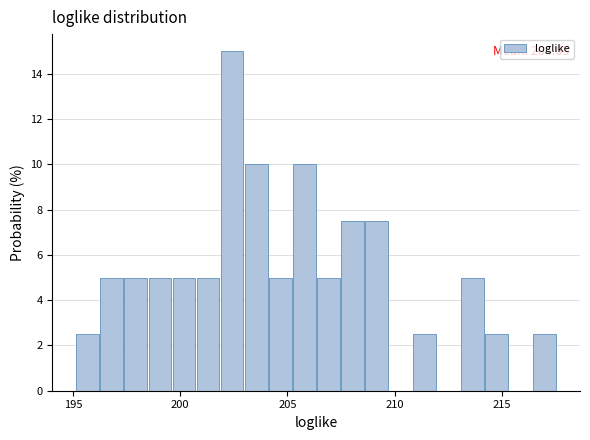

Read against the x-axis, roughly where is the centre of the tallest bar?

202.5